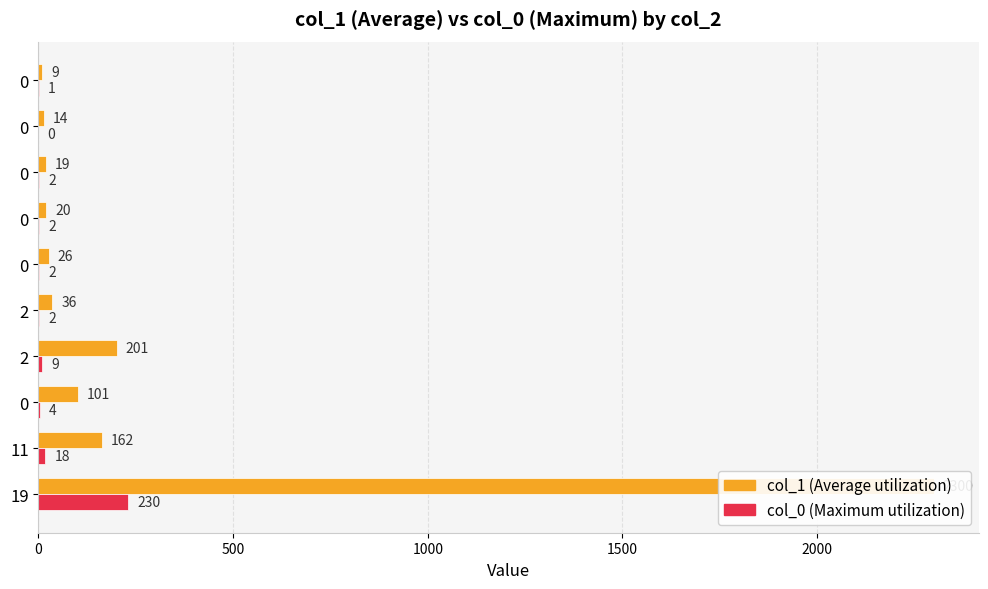

Rank the series at 0 from lowest to highest value.

col_0, col_1